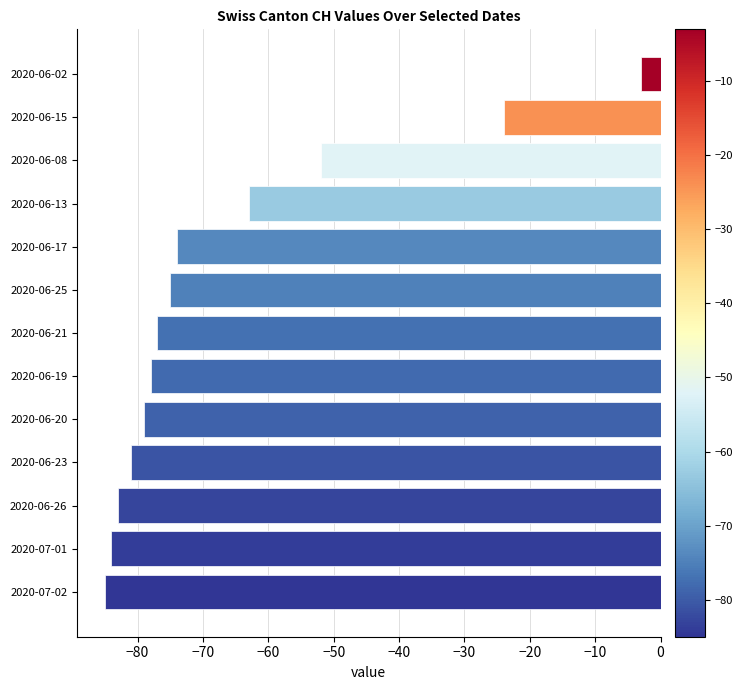

What is the maximum value shown in the chart?

-3